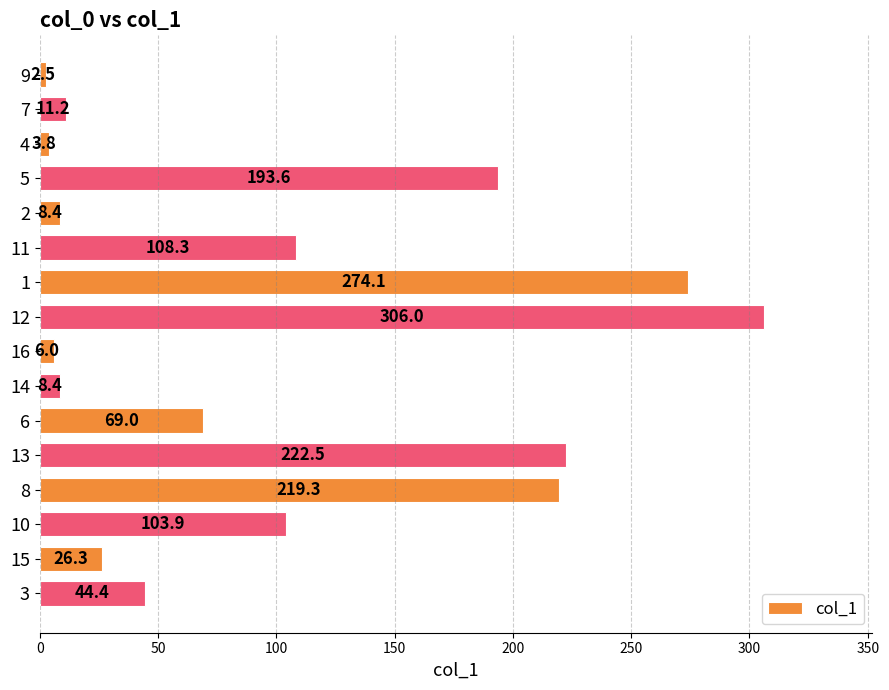

Reading top to bottom, transcribe all the data shown in this chart.

9=2.5	7=11.2	4=3.8	5=193.6	2=8.4	11=108.3	1=274.1	12=306.0	16=6.0	14=8.4	6=69.0	13=222.5	8=219.3	10=103.9	15=26.3	3=44.4